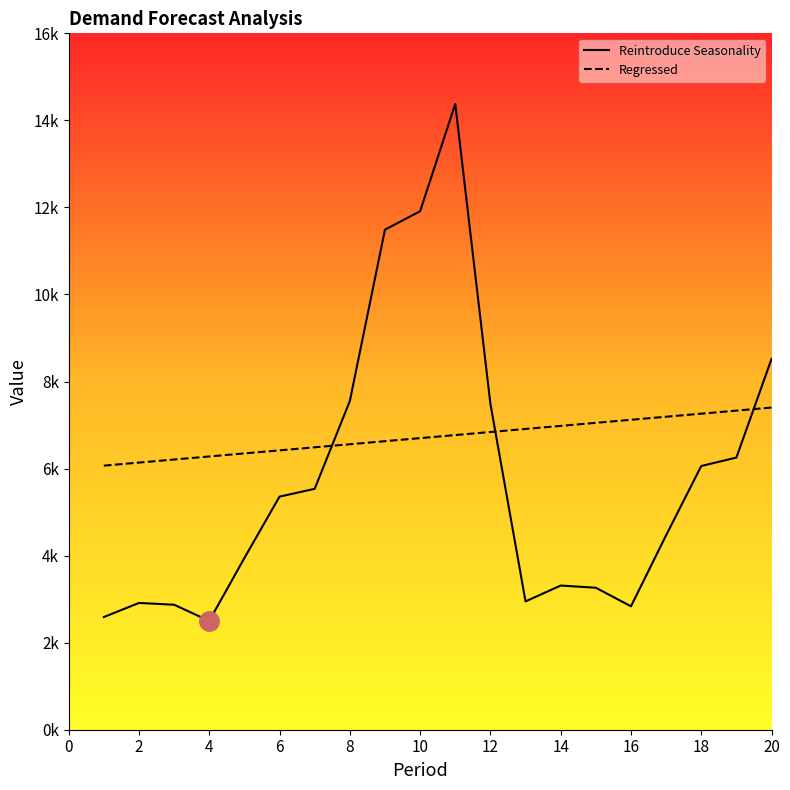

Does the chart have visible grid lines?

No